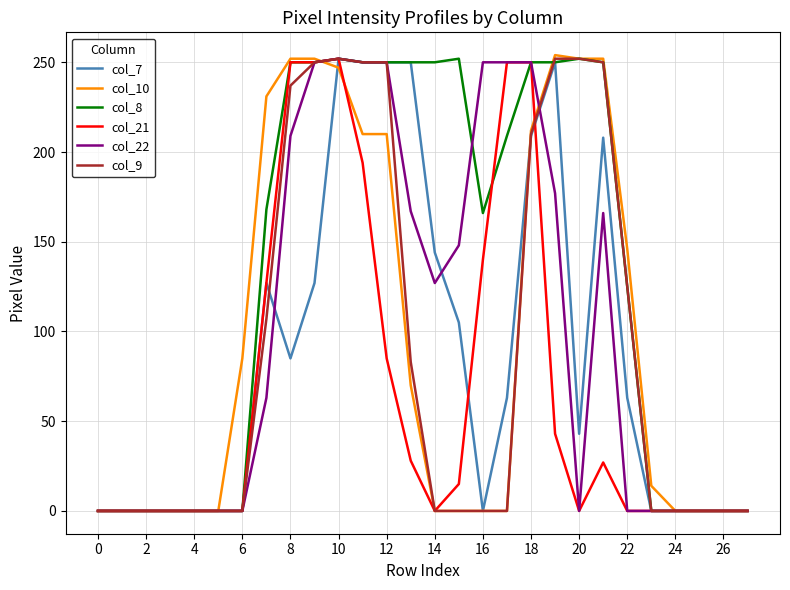

Which series has the largest total across all categories?

col_8